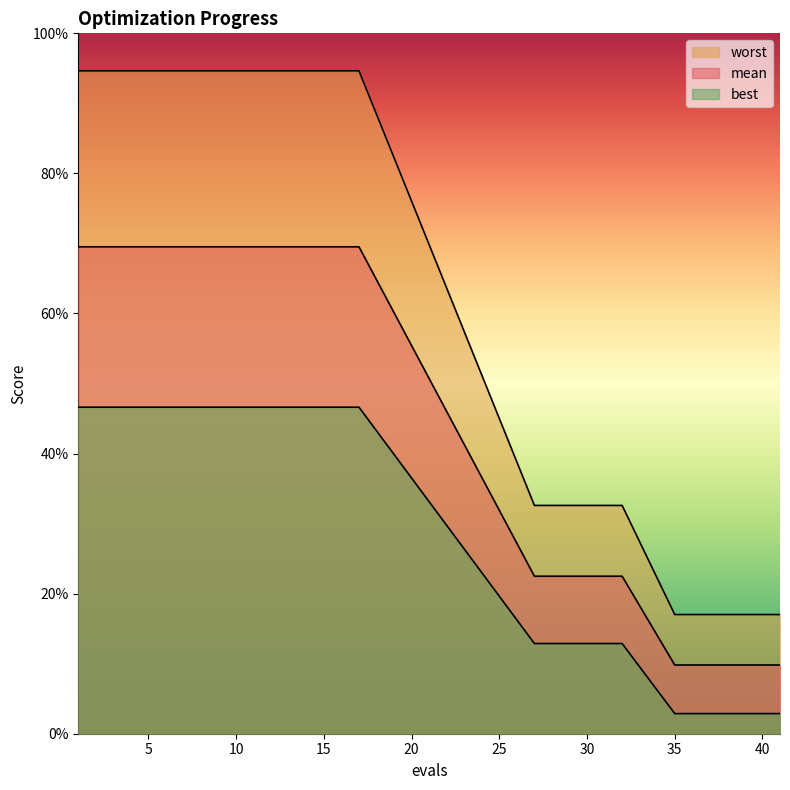

Which label corresponds to the largest value in the chart?

1